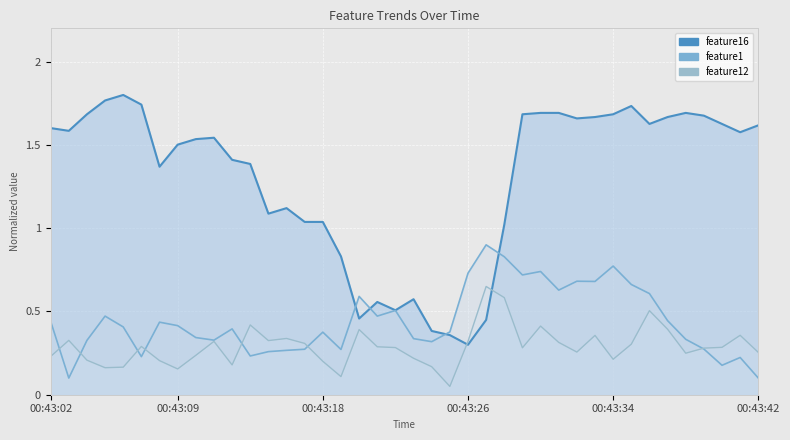

What is the difference between the highest and lowest values at 00:43:32?

1.4